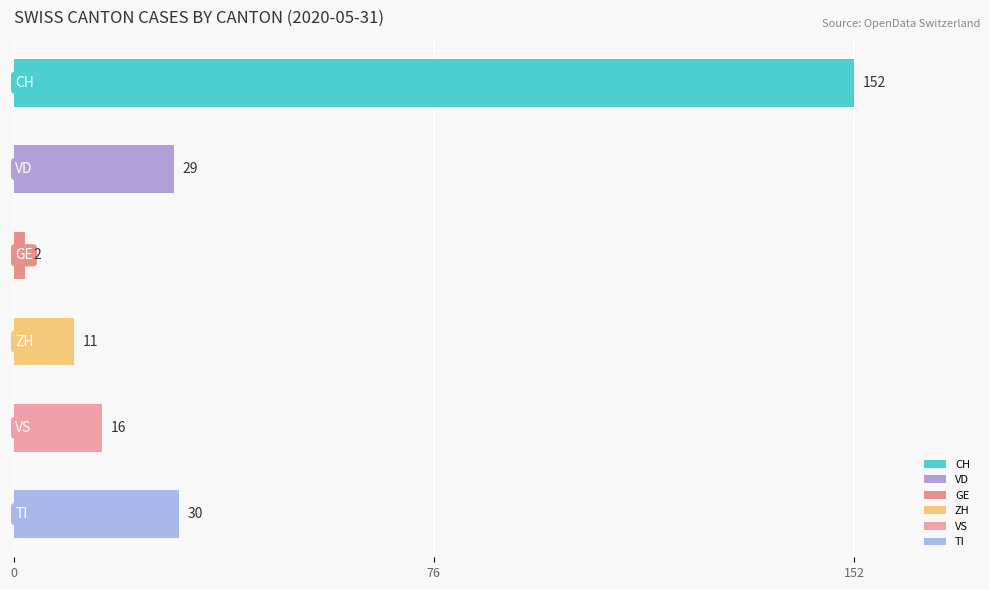

What is the greatest value displayed?

152